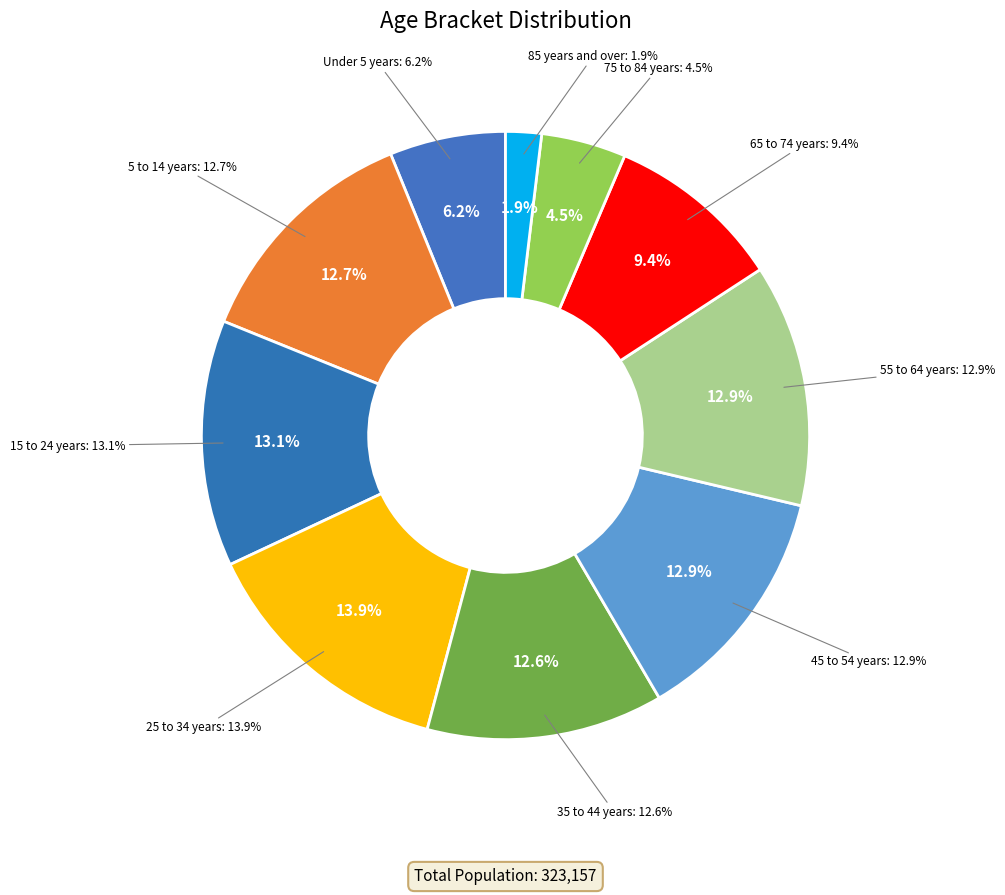

What is the change in value from 15 to 24 years to 65 to 74 years?

-11976